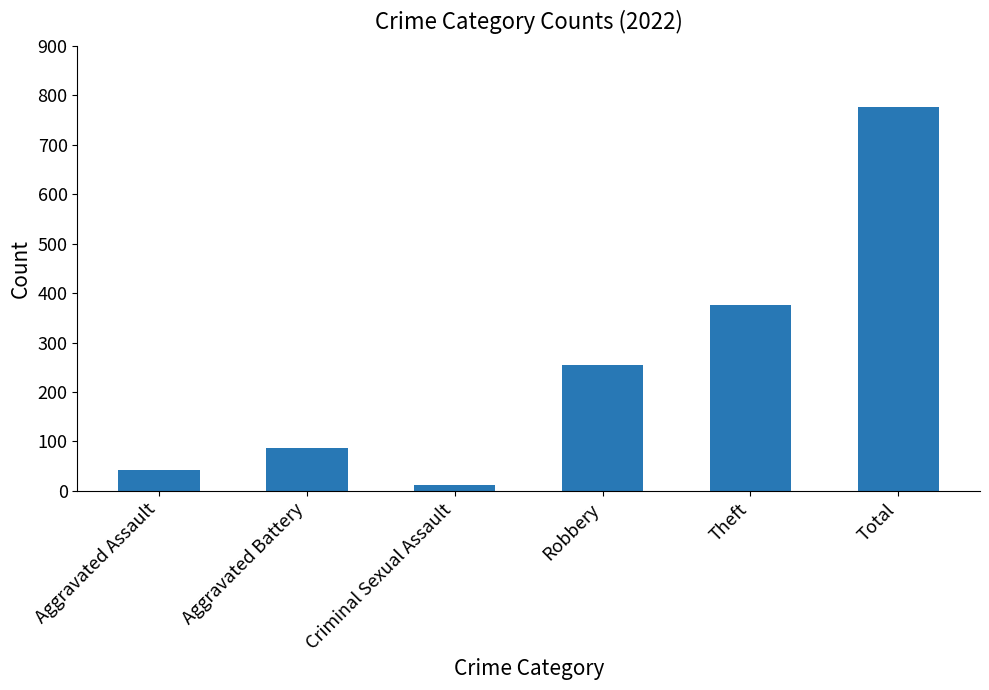

What is the maximum value shown in the chart?

776